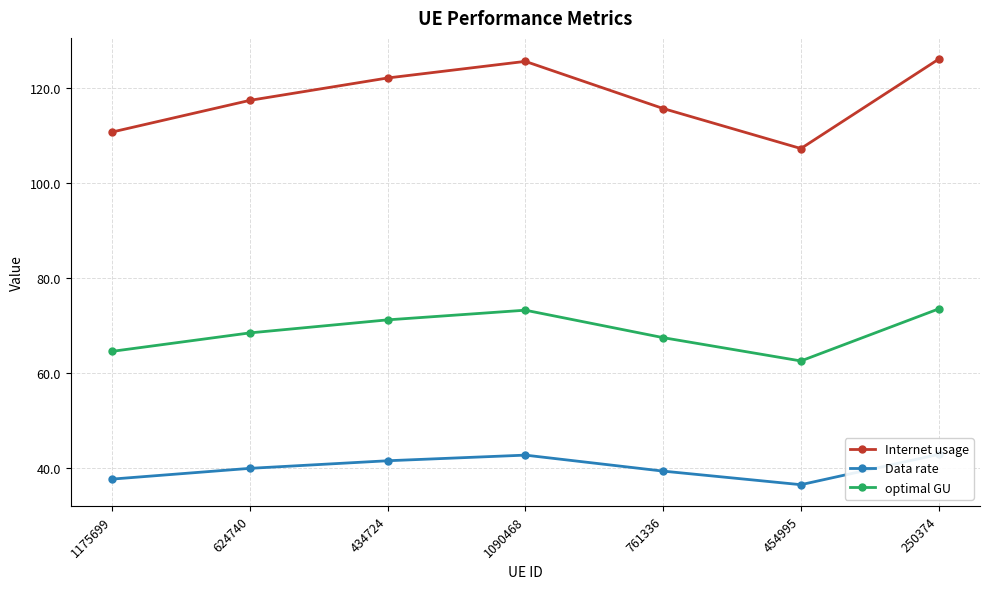

What is the label of the 6th point from the left?

454995